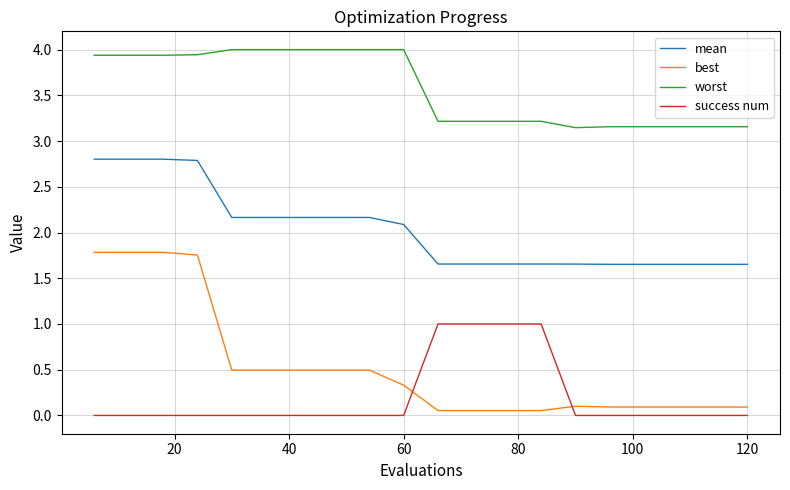

Which series has the largest range (max minus min)?

best